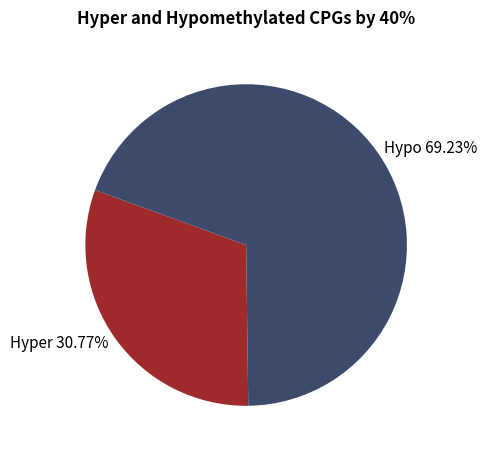

Which slice is the smallest?

Hyper 30.77%